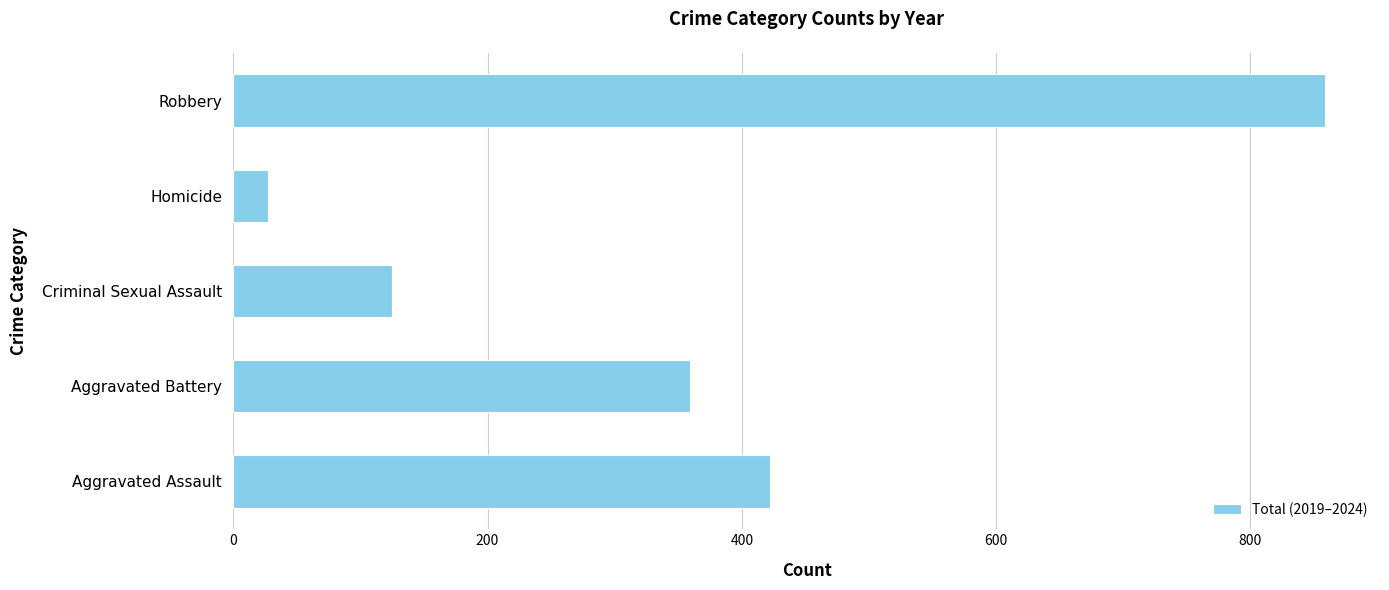

Which category has the highest value across all series?

Robbery